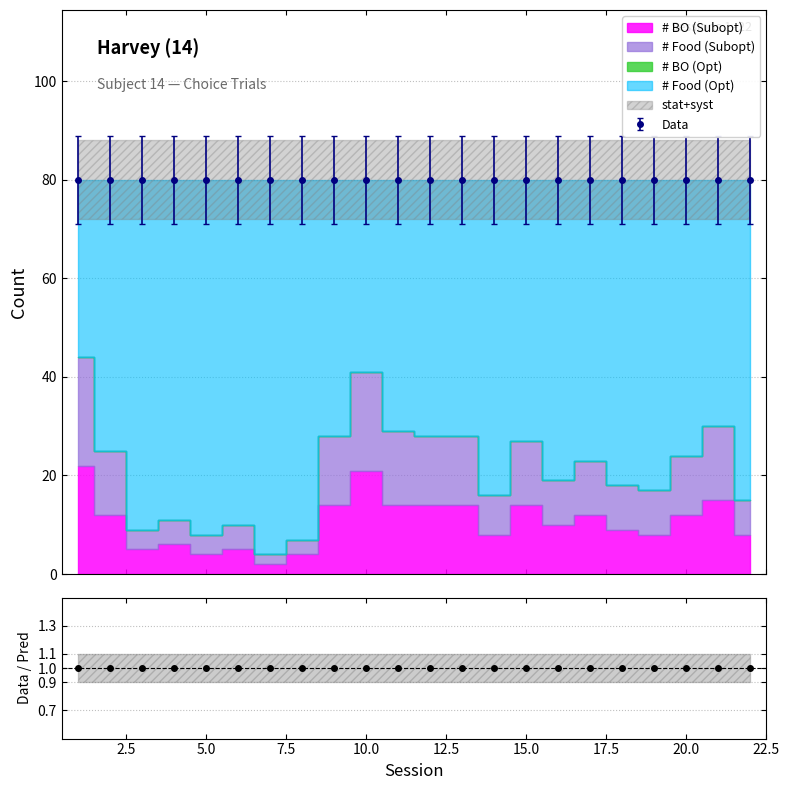

What is the maximum value for Subopt Pecks?

44